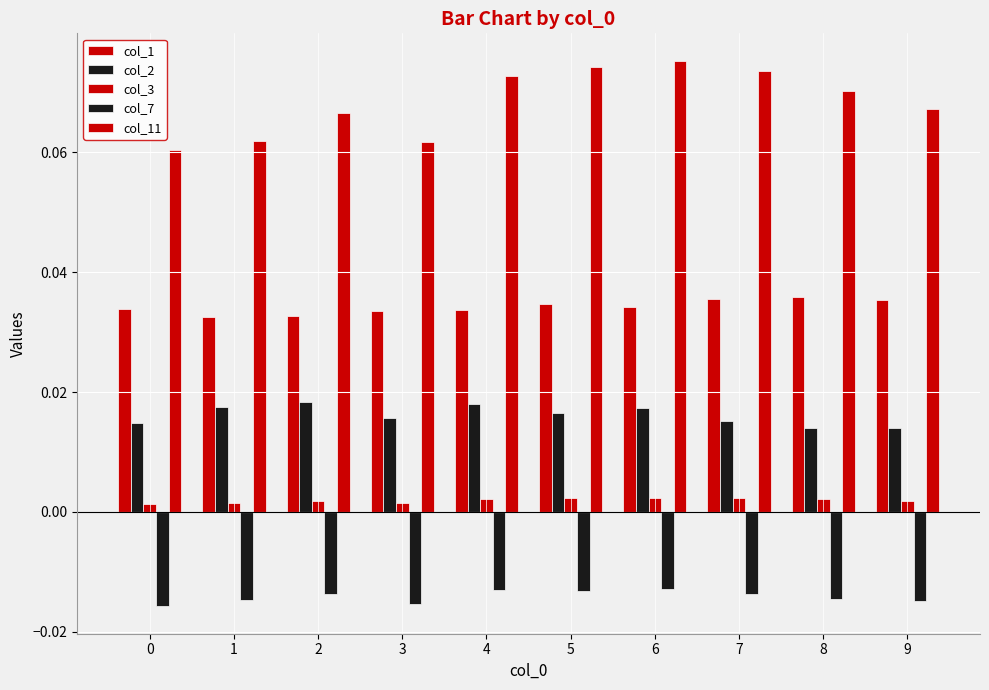

Does the chart contain any negative values?

Yes